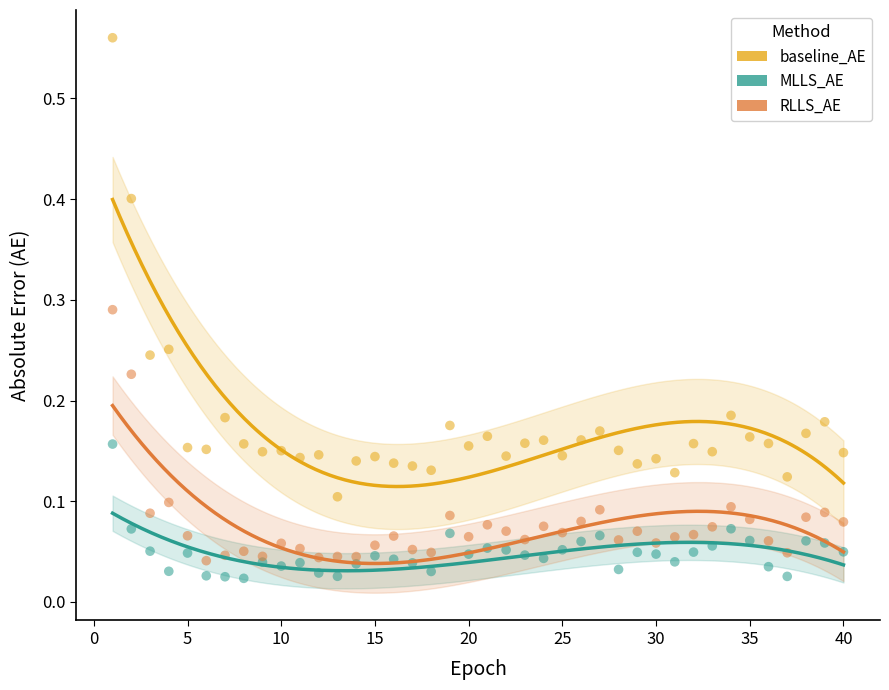

What is the X range (max minus min) for the scatter plot?

39.0